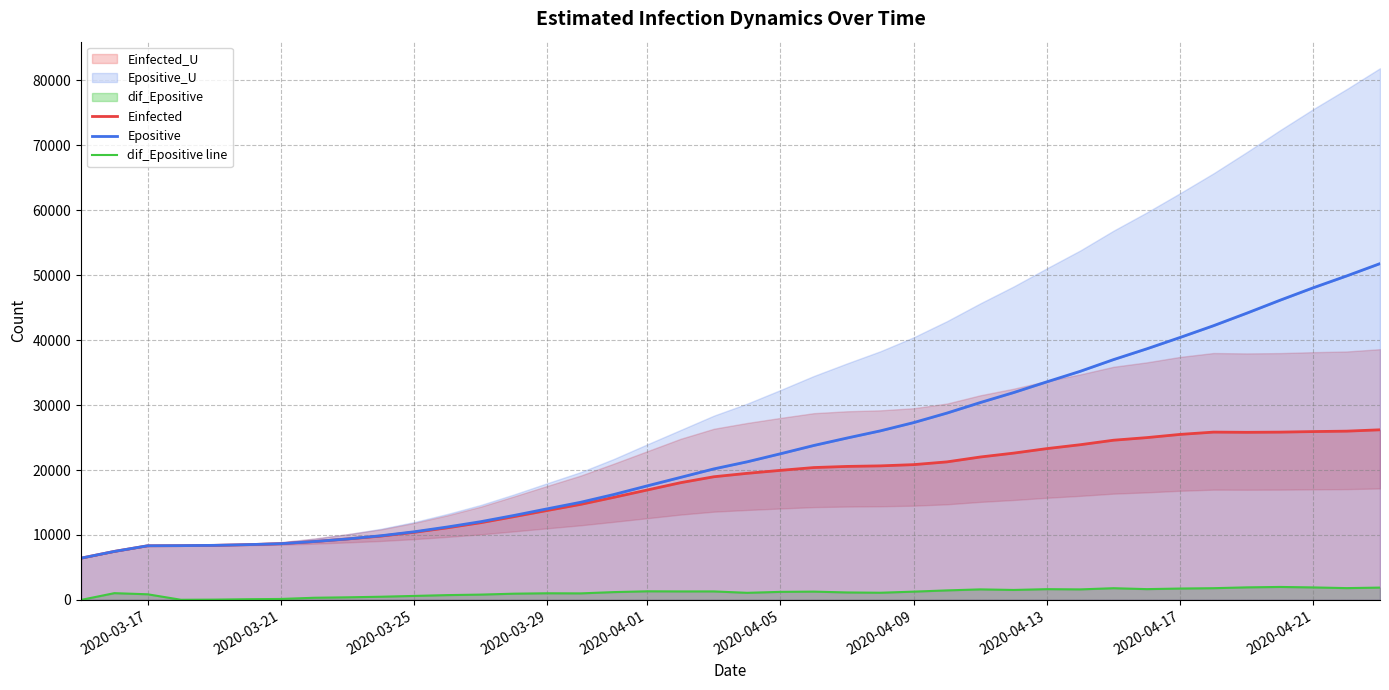

True or false: Einfected and dif_Epositive line intersect in this chart.

False